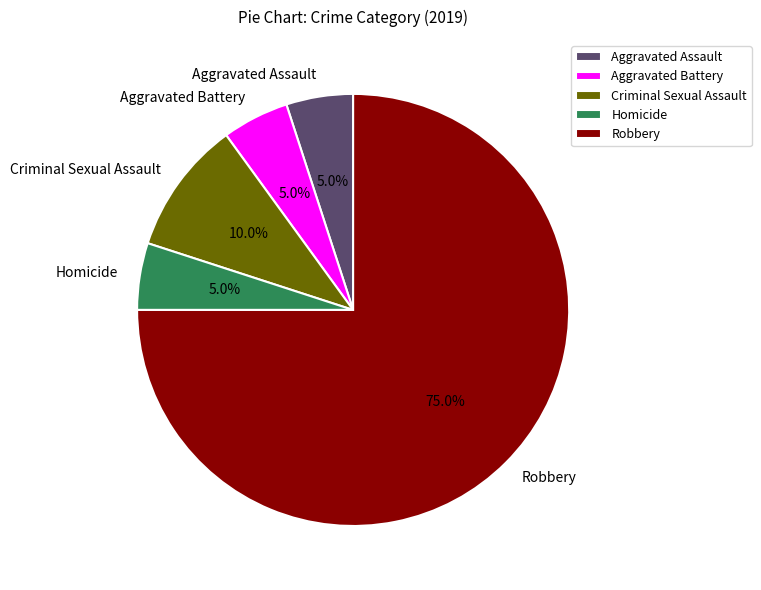

True or false: Aggravated Battery accounts for 10% of the total.

False